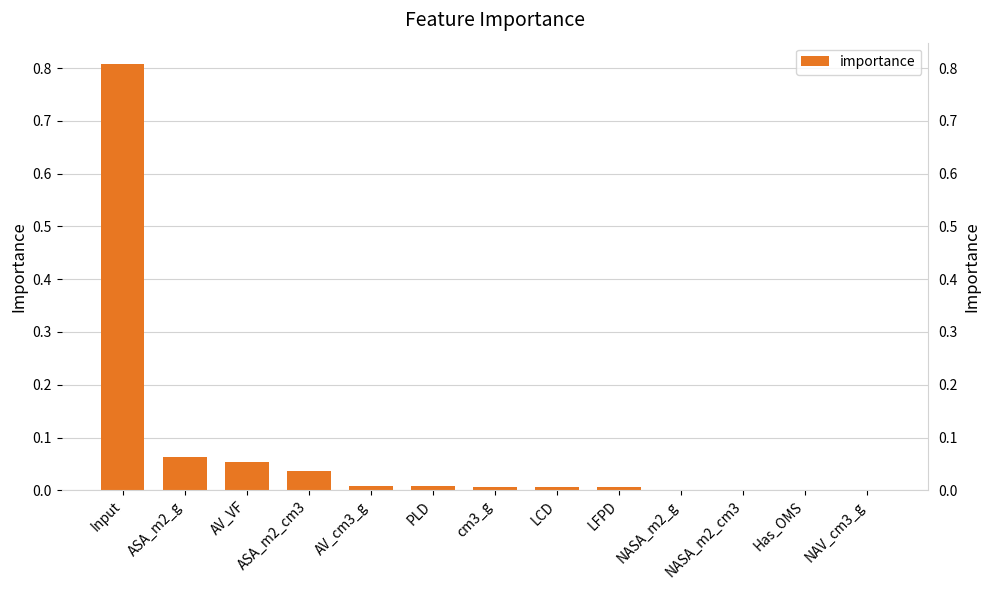

Rank the categories by value from highest to lowest.

Input, ASA_m2_g, AV_VF, ASA_m2_cm3, AV_cm3_g, PLD, cm3_g, LCD, LFPD, NASA_m2_g, NASA_m2_cm3, Has_OMS, NAV_cm3_g